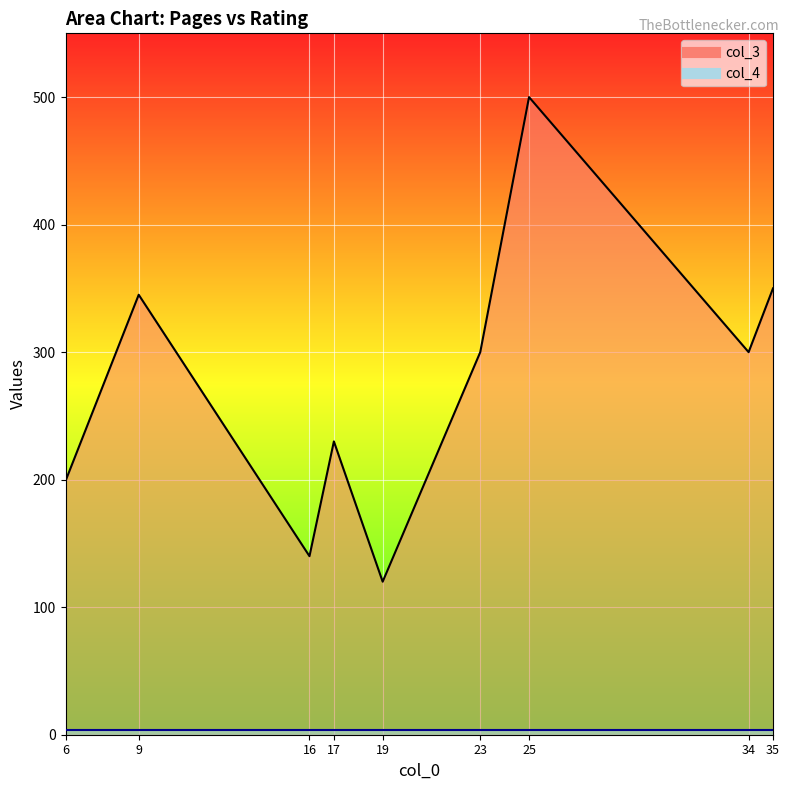

List the labels in order of value, smallest first.

19, 16, 6, 17, 23, 34, 9, 35, 25